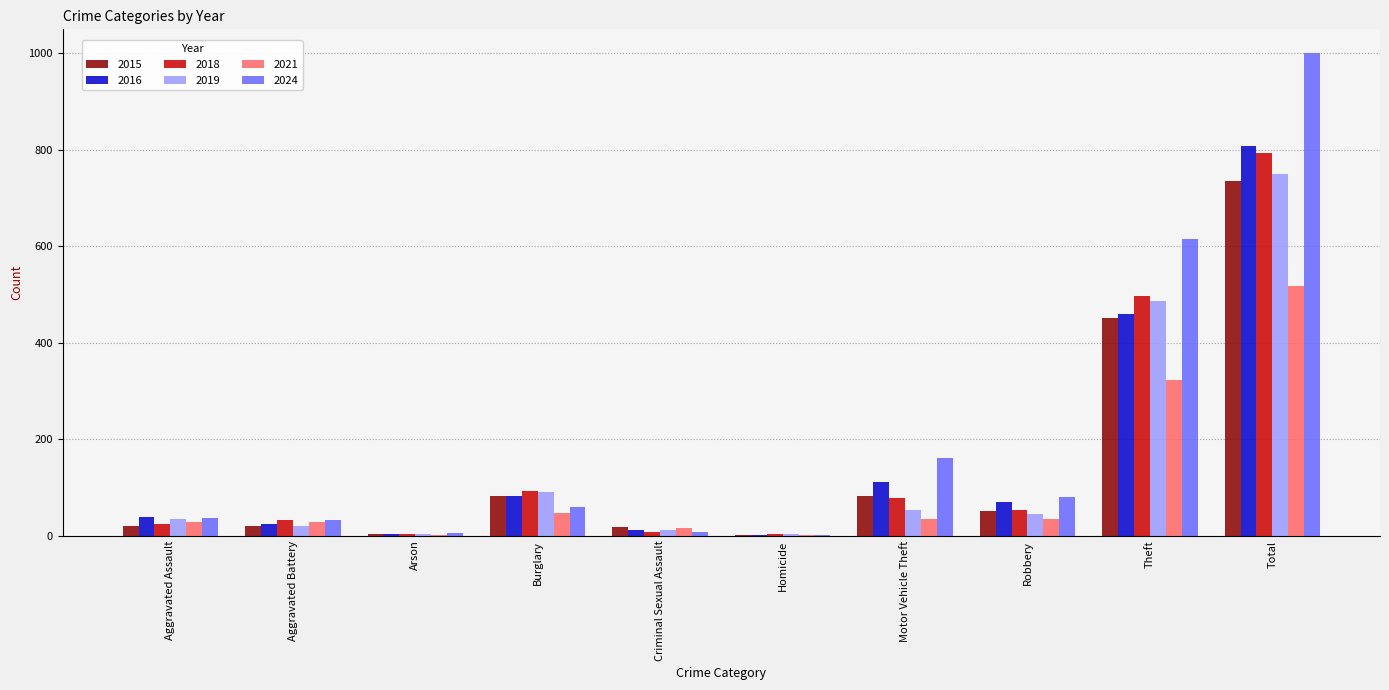

Is the value of 2019 at Homicide greater than the value of 2015 at Total?

No